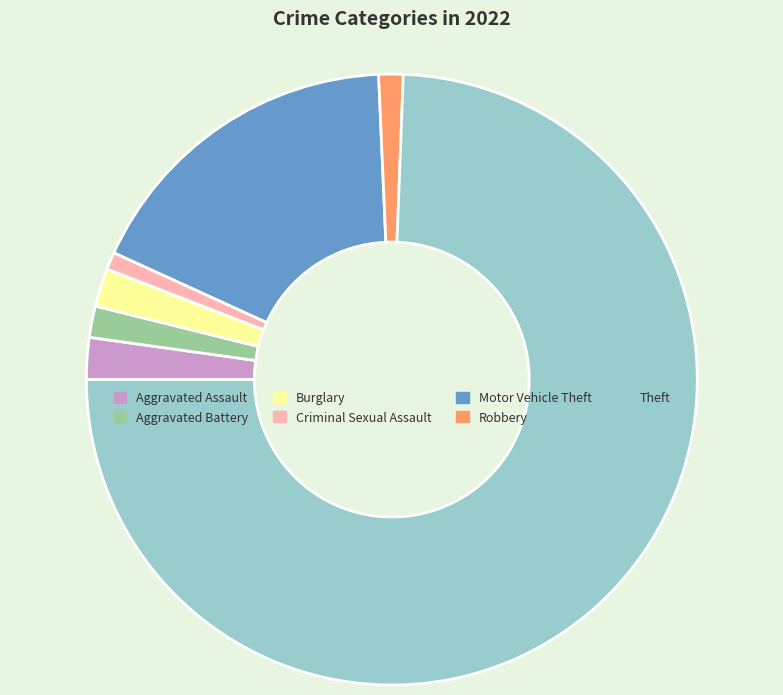

Do Robbery and Theft together represent more than half of the pie?

Yes